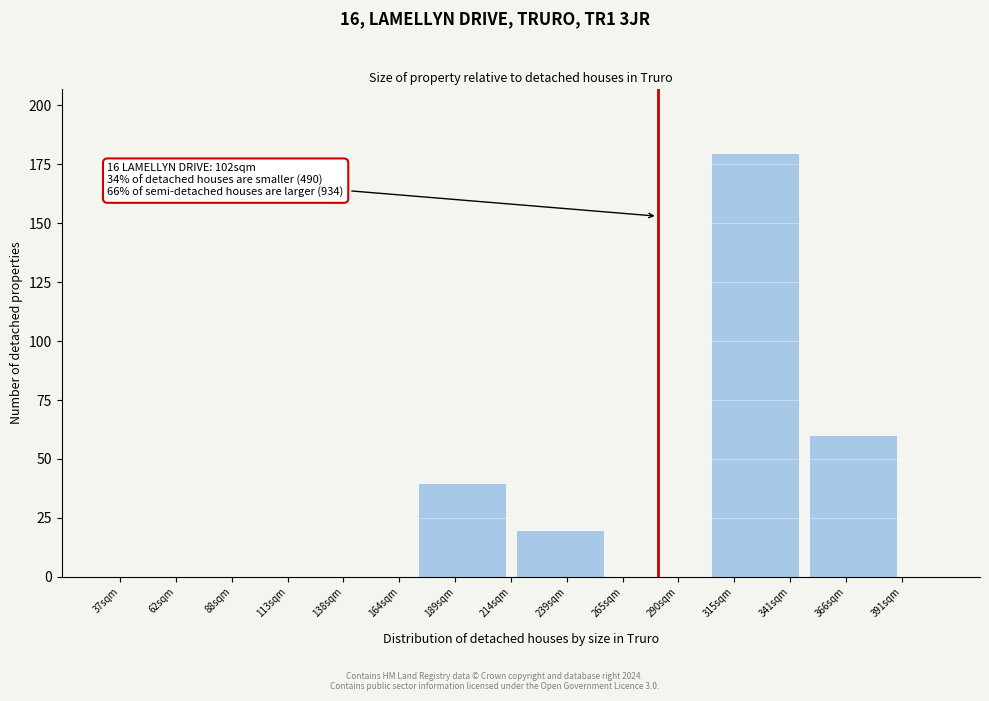

Reading left to right, list all the values displayed in this chart.

62sqm=0	113sqm=0	138sqm=0	189sqm=40	239sqm=20	290sqm=0	315sqm=180	366sqm=60